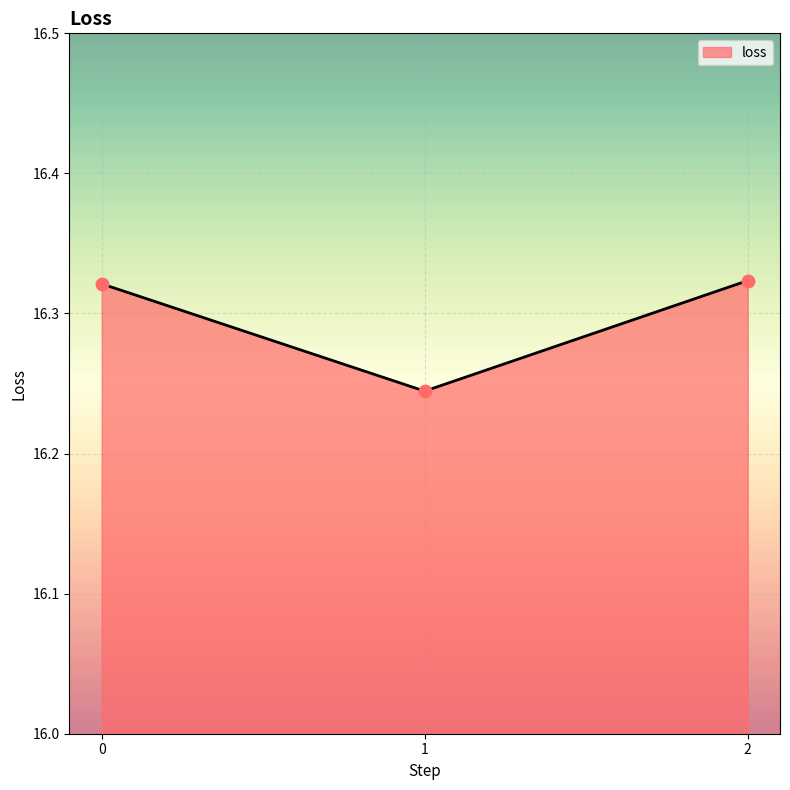

What is the ratio of the value at 1 to the value at 2?

1.0